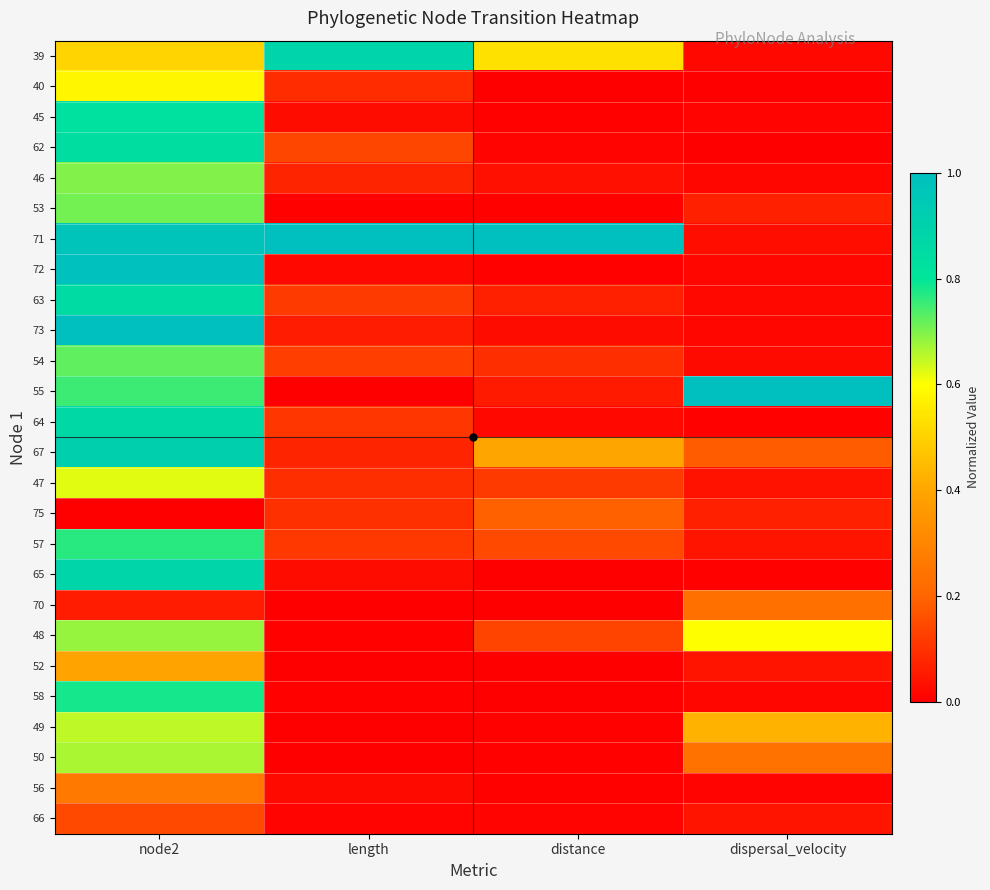

Reading left to right, list all the values displayed in this chart.

39: node2=0.5	length=0.9	distance=0.5	dispersal_velocity=0.0
40: node2=0.6	length=0.1	distance=0.0	dispersal_velocity=0.0
45: node2=0.8	length=0.0	distance=0.0	dispersal_velocity=0.0
62: node2=0.8	length=0.1	distance=0.0	dispersal_velocity=0.0
46: node2=0.7	length=0.1	distance=0.0	dispersal_velocity=0.0
53: node2=0.7	length=0.0	distance=0.0	dispersal_velocity=0.1
71: node2=1.0	length=1.0	distance=1.0	dispersal_velocity=0.0
72: node2=1.0	length=0.0	distance=0.0	dispersal_velocity=0.0
63: node2=0.9	length=0.1	distance=0.1	dispersal_velocity=0.0
73: node2=1.0	length=0.1	distance=0.0	dispersal_velocity=0.0
54: node2=0.7	length=0.1	distance=0.1	dispersal_velocity=0.0
55: node2=0.8	length=0.0	distance=0.1	dispersal_velocity=1.0
64: node2=0.9	length=0.1	distance=0.0	dispersal_velocity=0.0
67: node2=0.9	length=0.1	distance=0.4	dispersal_velocity=0.2
47: node2=0.6	length=0.1	distance=0.1	dispersal_velocity=0.0
75: node2=0.0	length=0.1	distance=0.2	dispersal_velocity=0.1
57: node2=0.8	length=0.1	distance=0.1	dispersal_velocity=0.0
65: node2=0.9	length=0.0	distance=0.0	dispersal_velocity=0.0
70: node2=0.1	length=0.0	distance=0.0	dispersal_velocity=0.2
48: node2=0.7	length=0.0	distance=0.1	dispersal_velocity=0.6
52: node2=0.4	length=0.0	distance=0.0	dispersal_velocity=0.0
58: node2=0.8	length=0.0	distance=0.0	dispersal_velocity=0.0
49: node2=0.7	length=0.0	distance=0.0	dispersal_velocity=0.4
50: node2=0.7	length=0.0	distance=0.0	dispersal_velocity=0.2
56: node2=0.3	length=0.0	distance=0.0	dispersal_velocity=0.0
66: node2=0.1	length=0.0	distance=0.0	dispersal_velocity=0.0